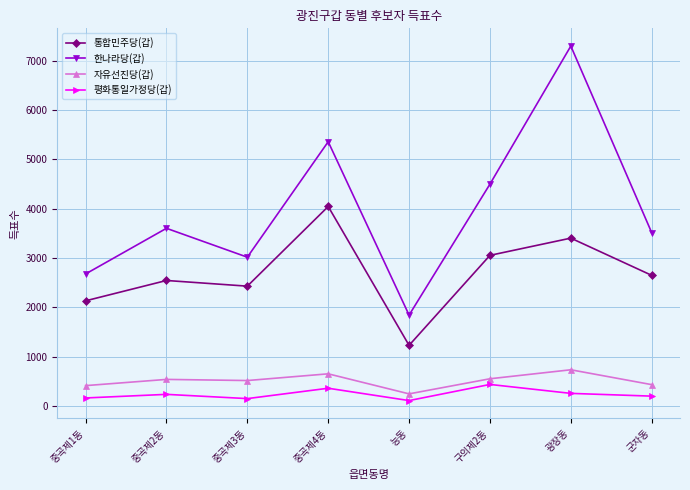

Does the chart have visible grid lines?

Yes